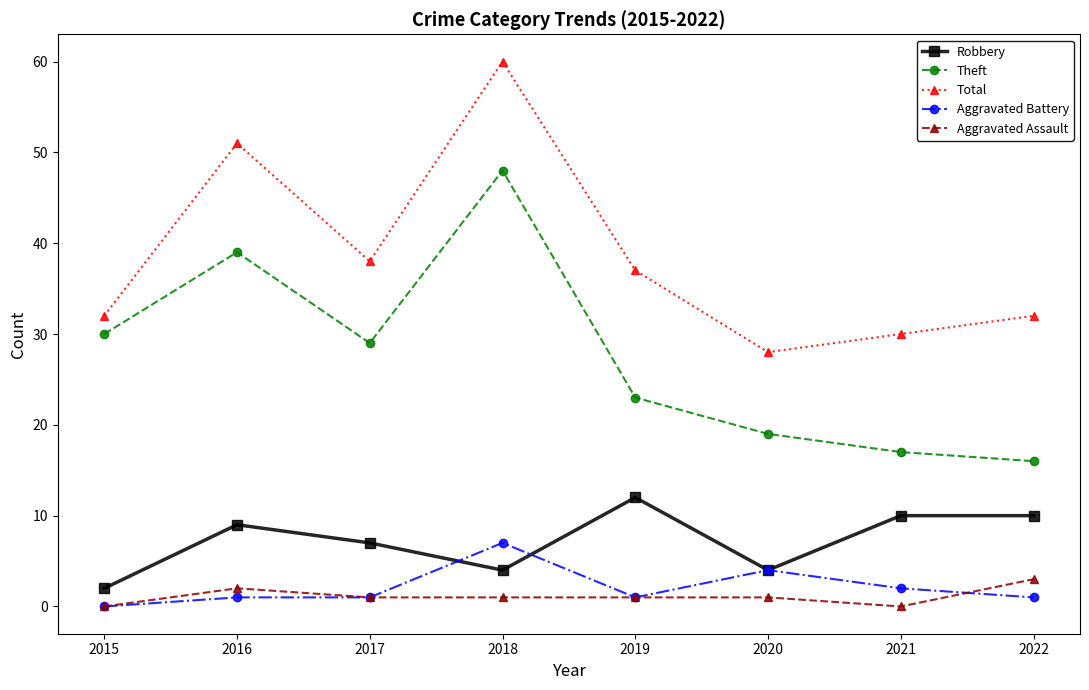

What is the difference between the Aggravated Assault values at 2015 and 2022?

3